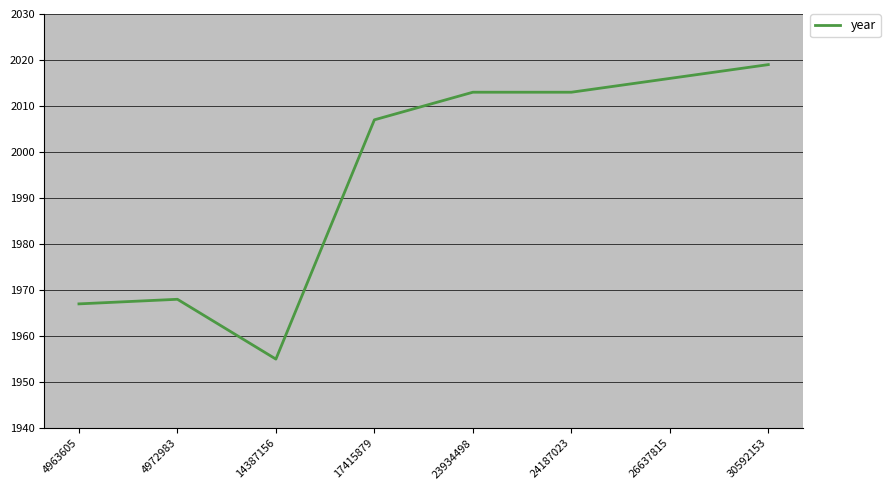

The chart shows a value of 518 at 30592153. True or false?

False